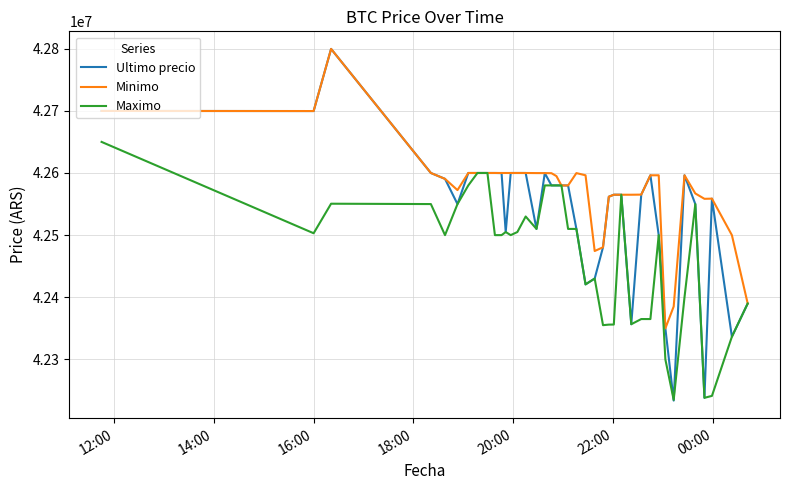

Which series has the largest total across all categories?

Minimo